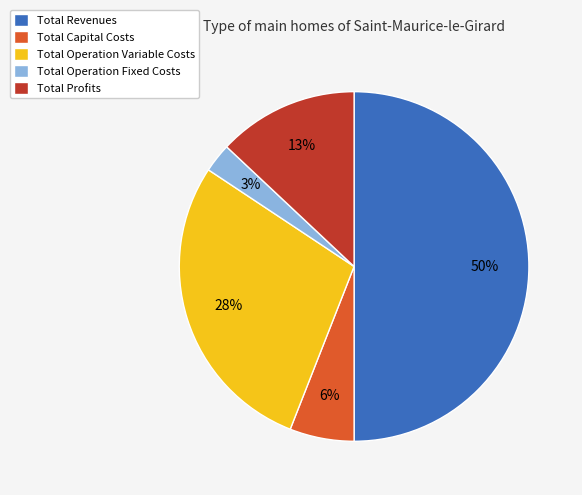

To the nearest percent, what percentage of the pie is Total Operation Fixed Costs?

3%